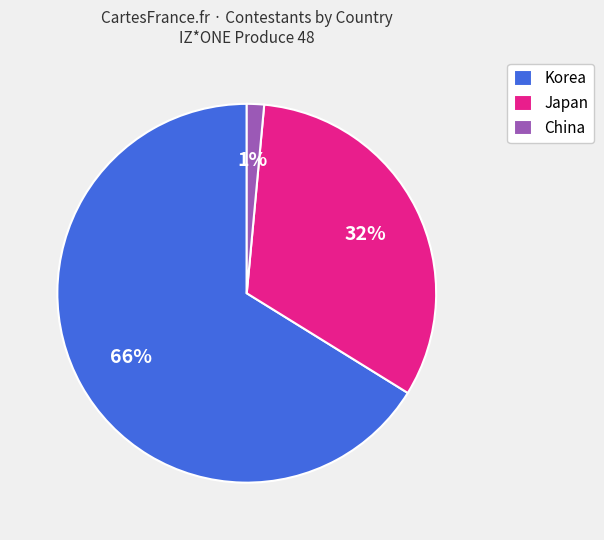

Which slice is the largest?

Korea